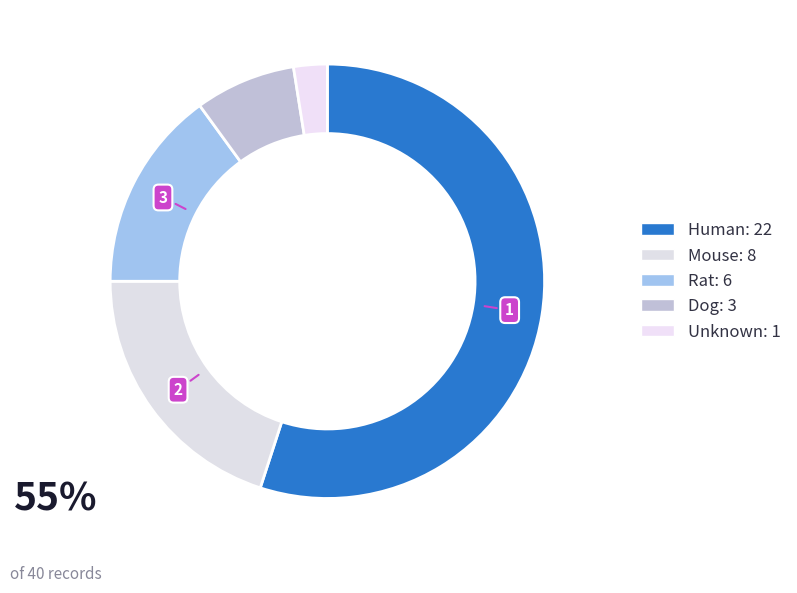

What is the change in value from Human to Dog?

-19